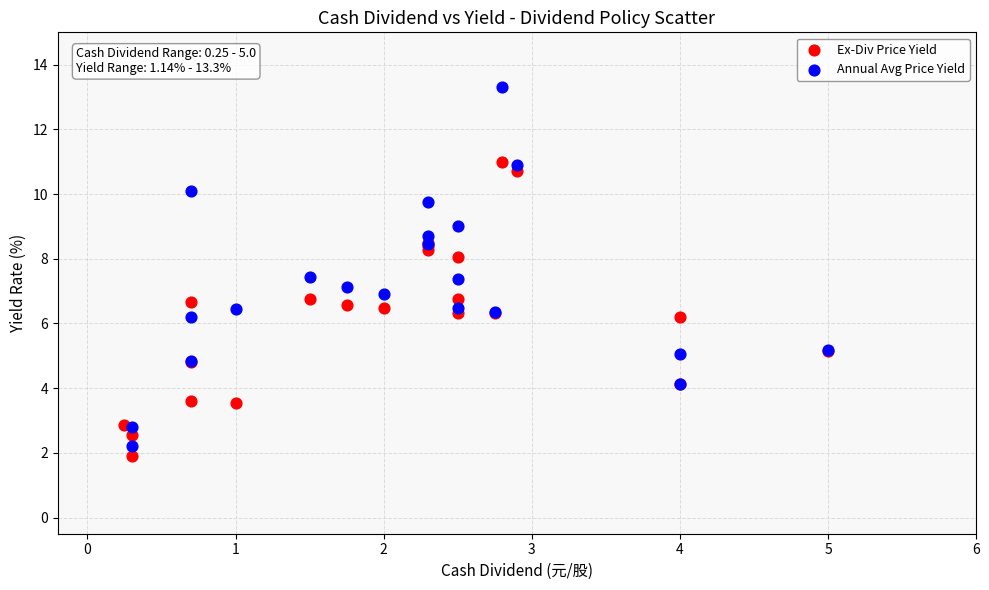

Which series contains the highest Y value?

Annual Avg Price Yield